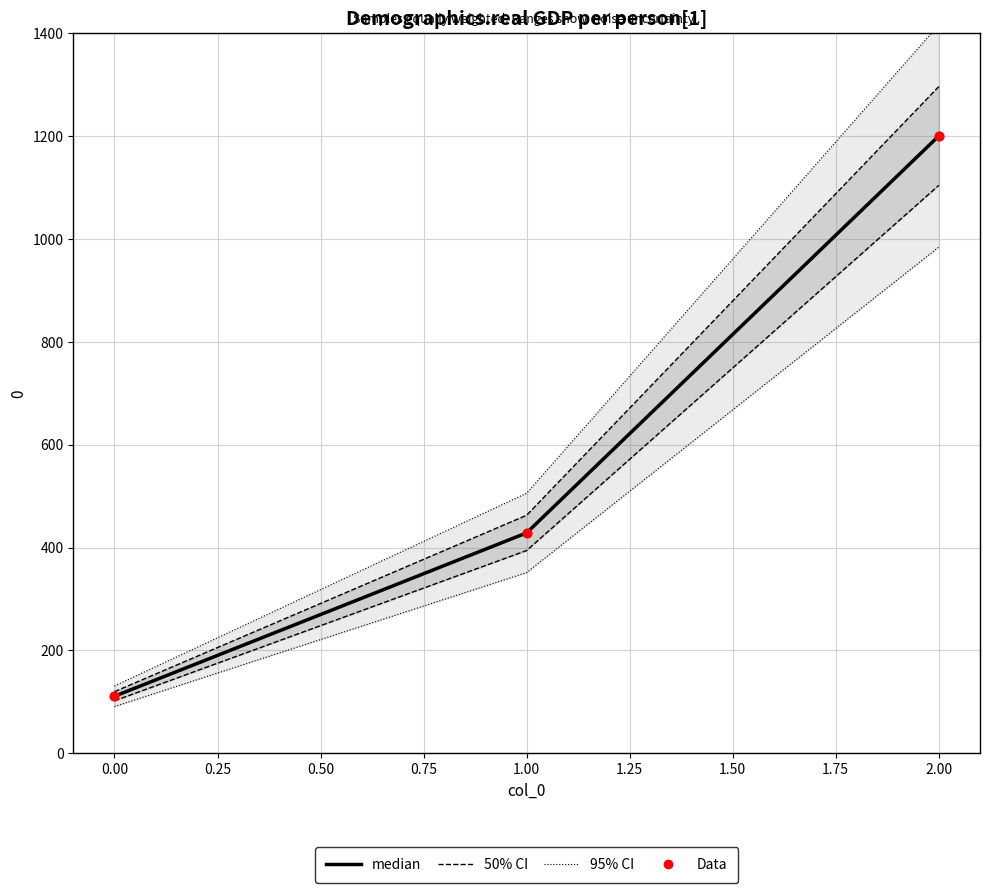

At how many categories does at least one series exceed 980?

1